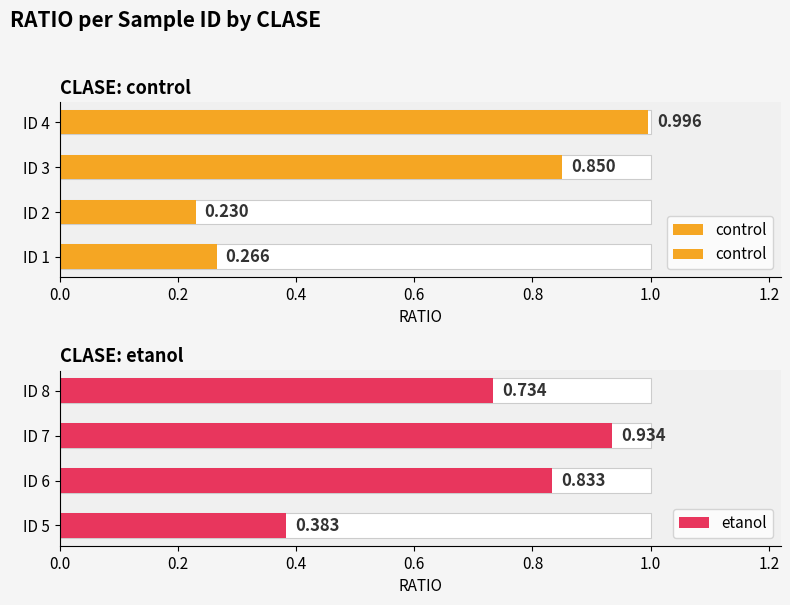

Which series has the largest total across all categories?

etanol